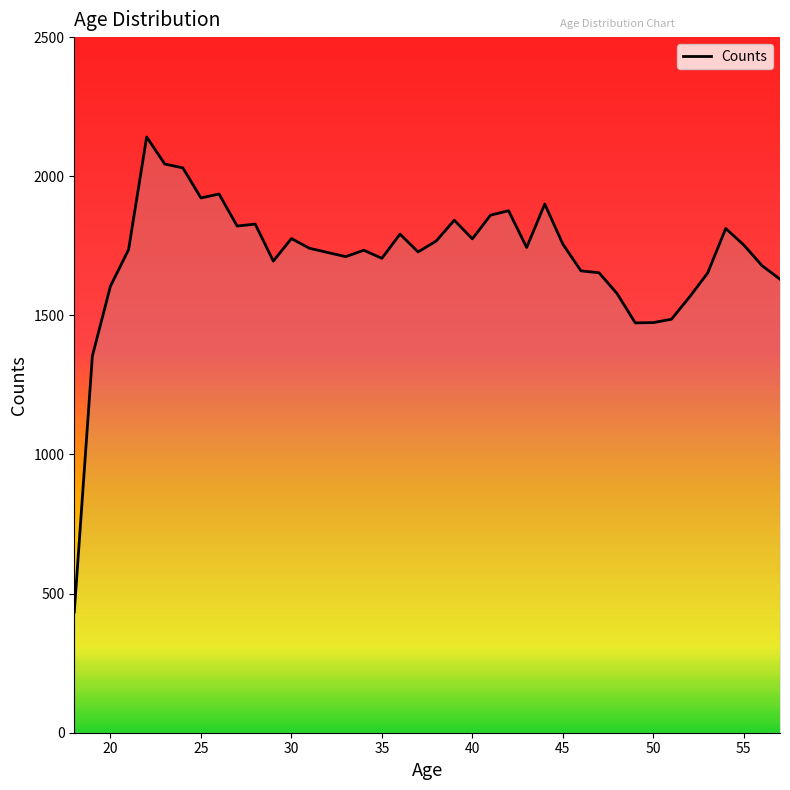

What is the maximum value shown in the chart?

2141